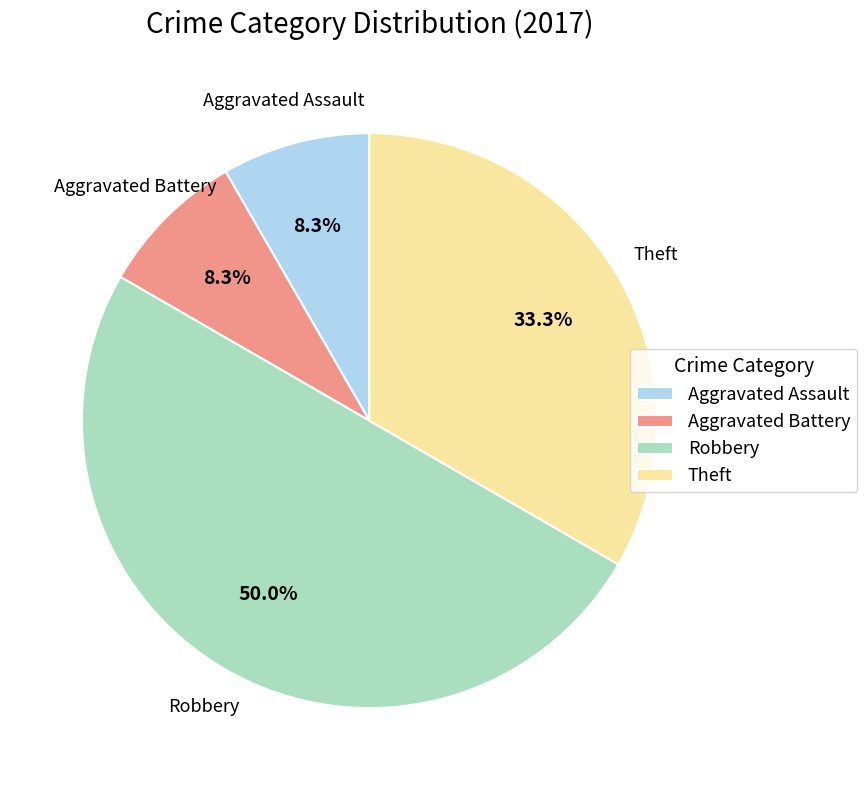

How many segments does this pie chart have?

4